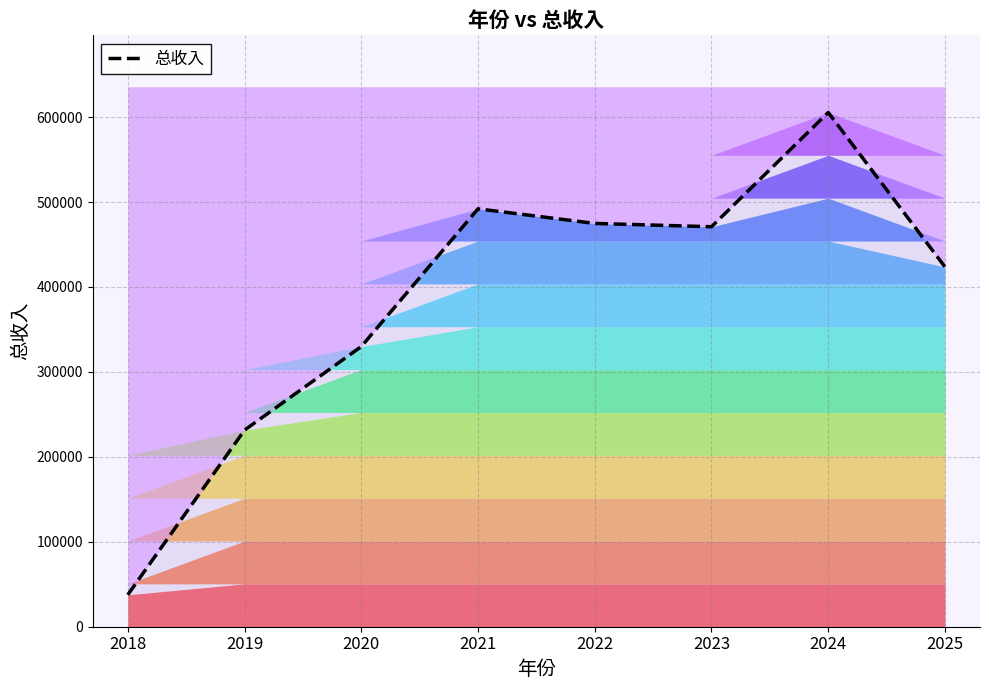

List the labels in order of value, largest first.

2024, 2021, 2022, 2023, 2025, 2020, 2019, 2018